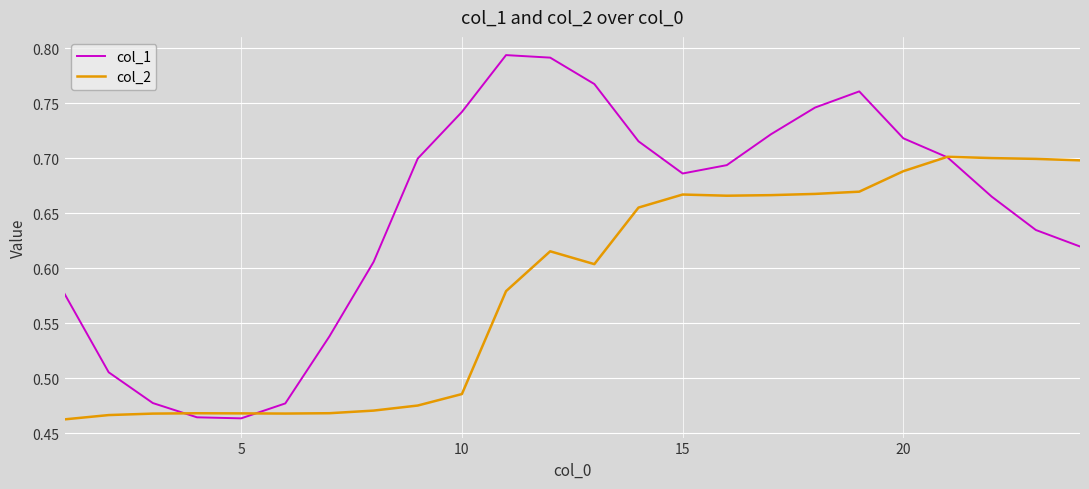

List the series in order of their overall mean, lowest first.

col_2, col_1